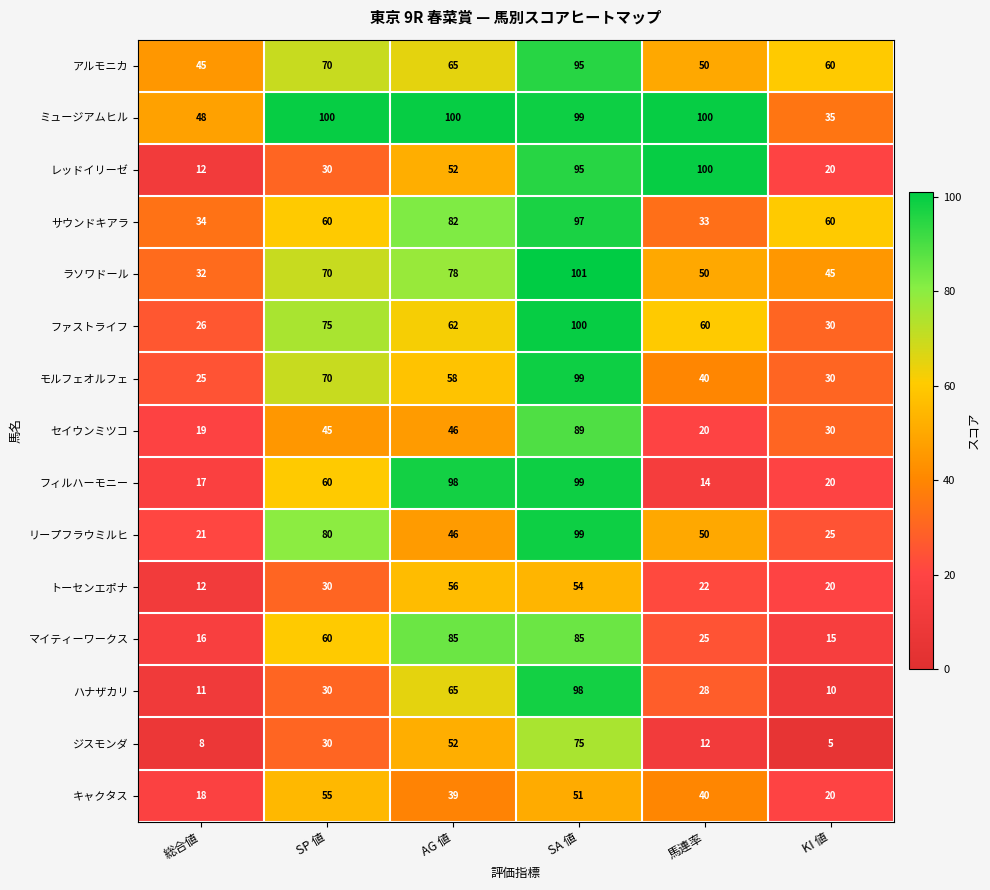

What is the sum of the ファストライフ values at SA 値 and 総合値?

126